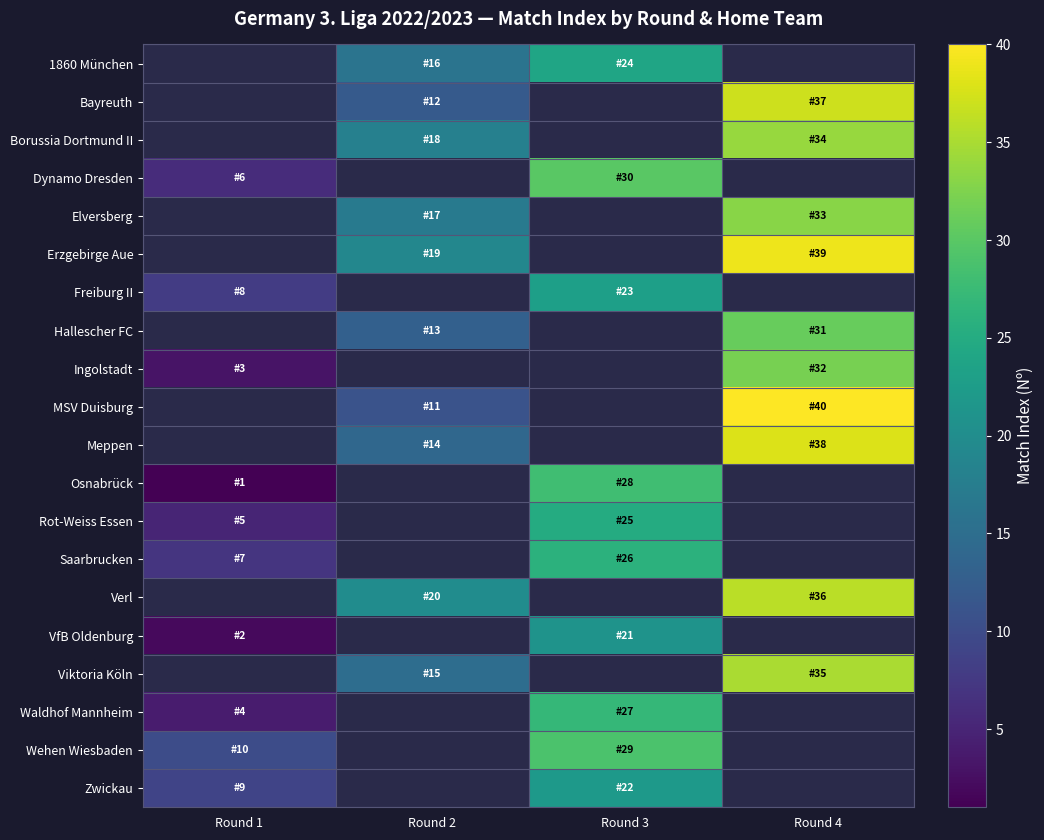

How many values in Ingolstadt are above zero?

2